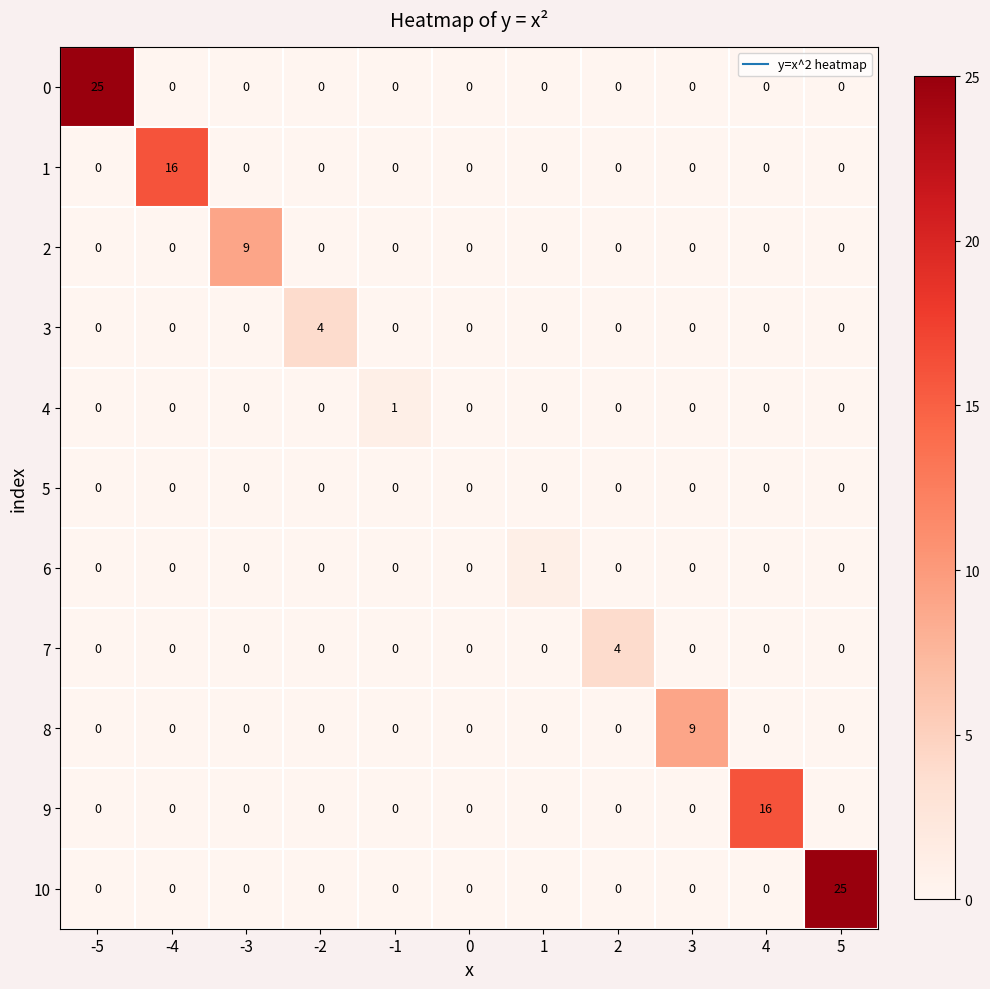

The value of 6 at -5 is 1. True or false?

False